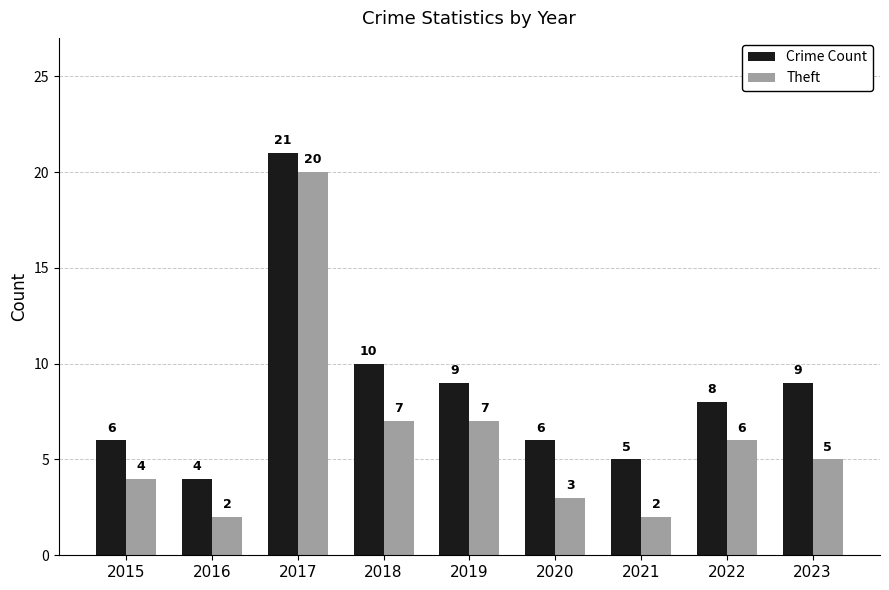

Which category has the lowest value in the Crime Count series?

2016